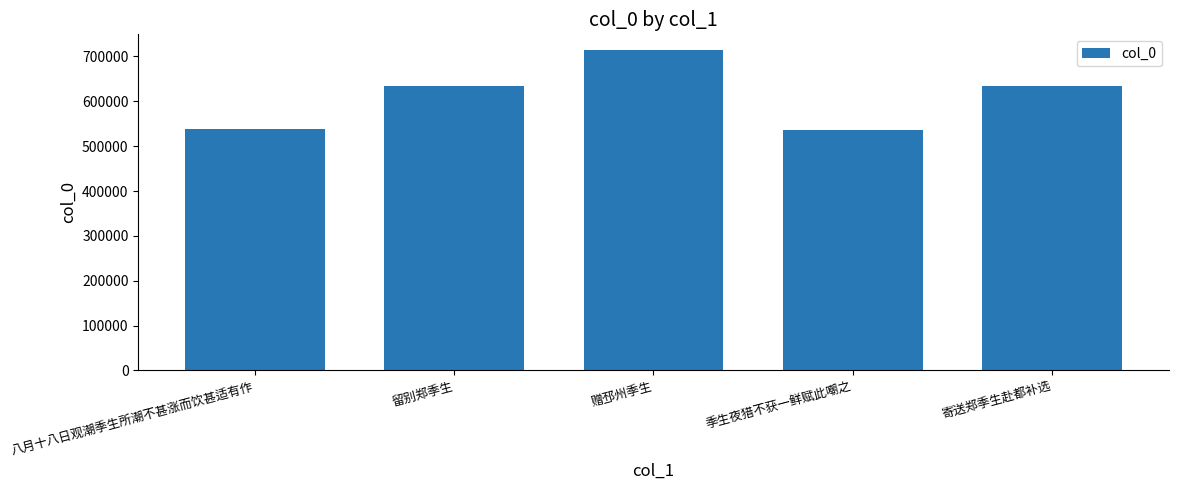

What is the maximum value shown in the chart?

713612